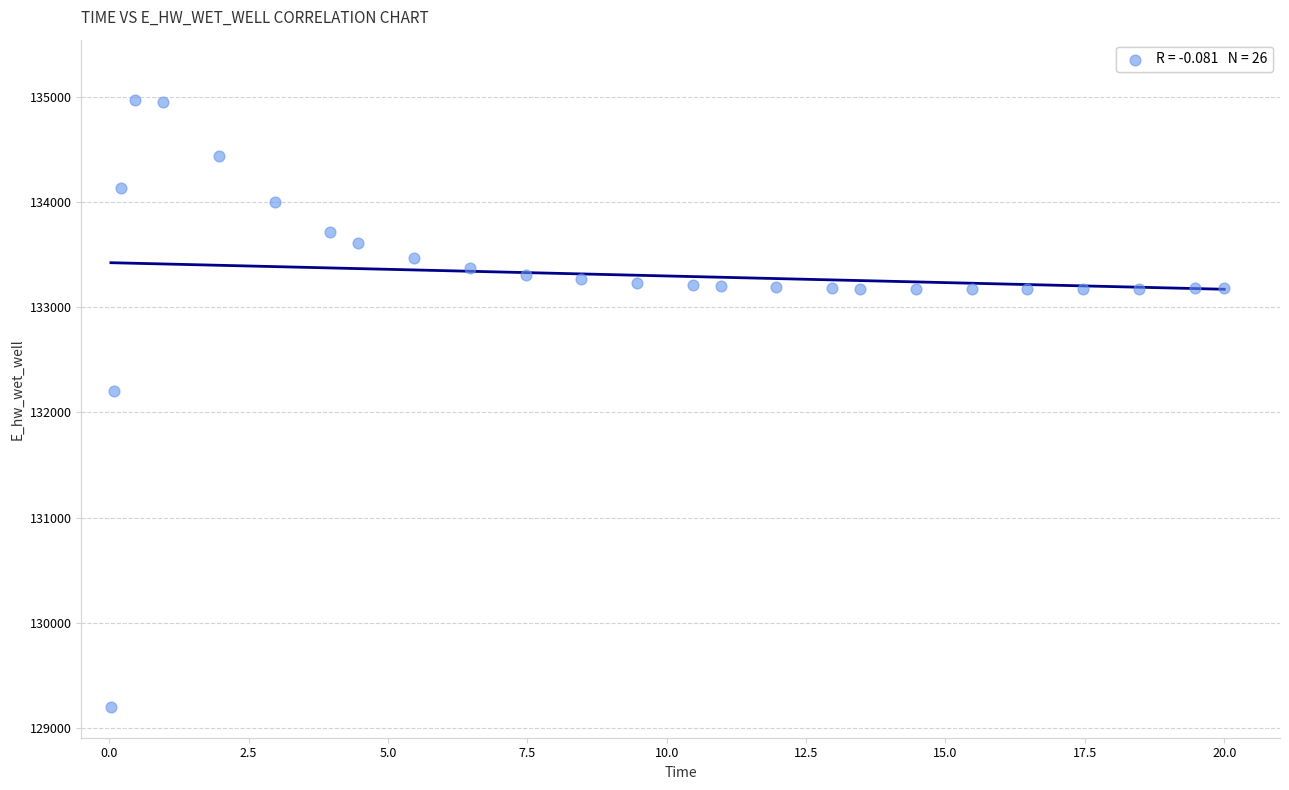

What Y value in the scatter plot is closest to 132080?

132206.9